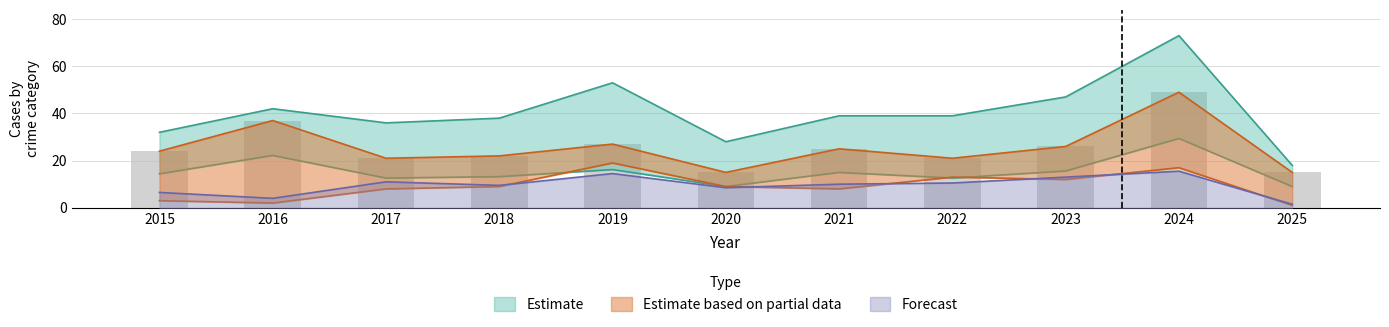

How many groups of bars are there?

11